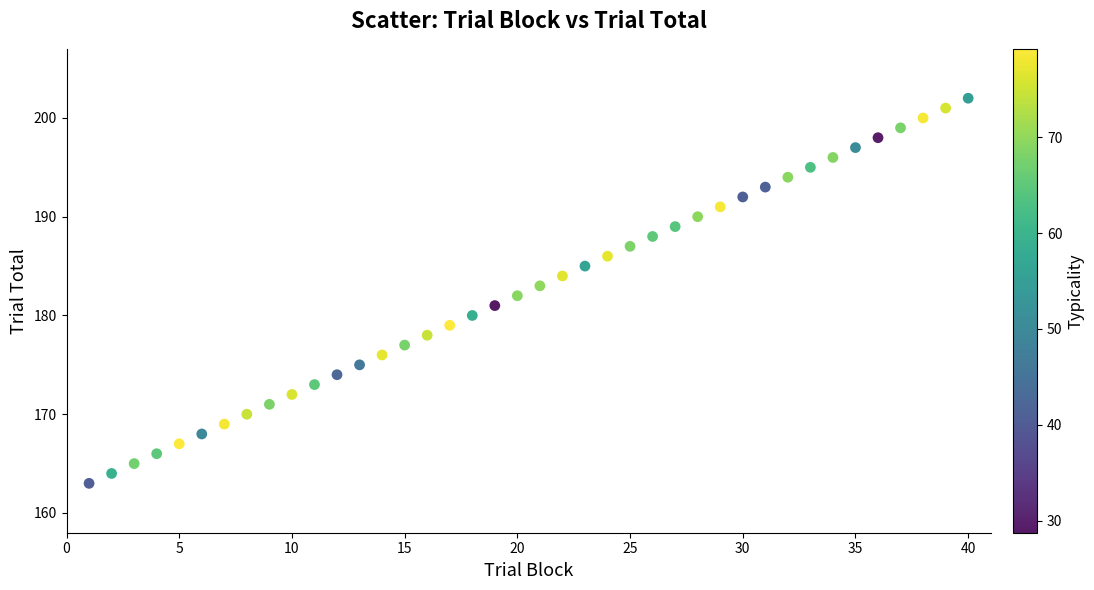

What is the range of X values (max minus min)?

39